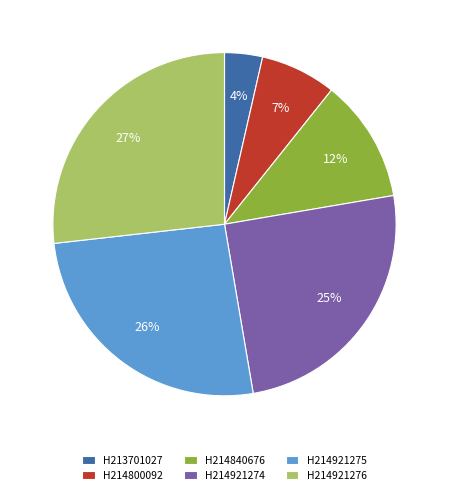

To the nearest percent, what portion does H214921275 represent?

26%